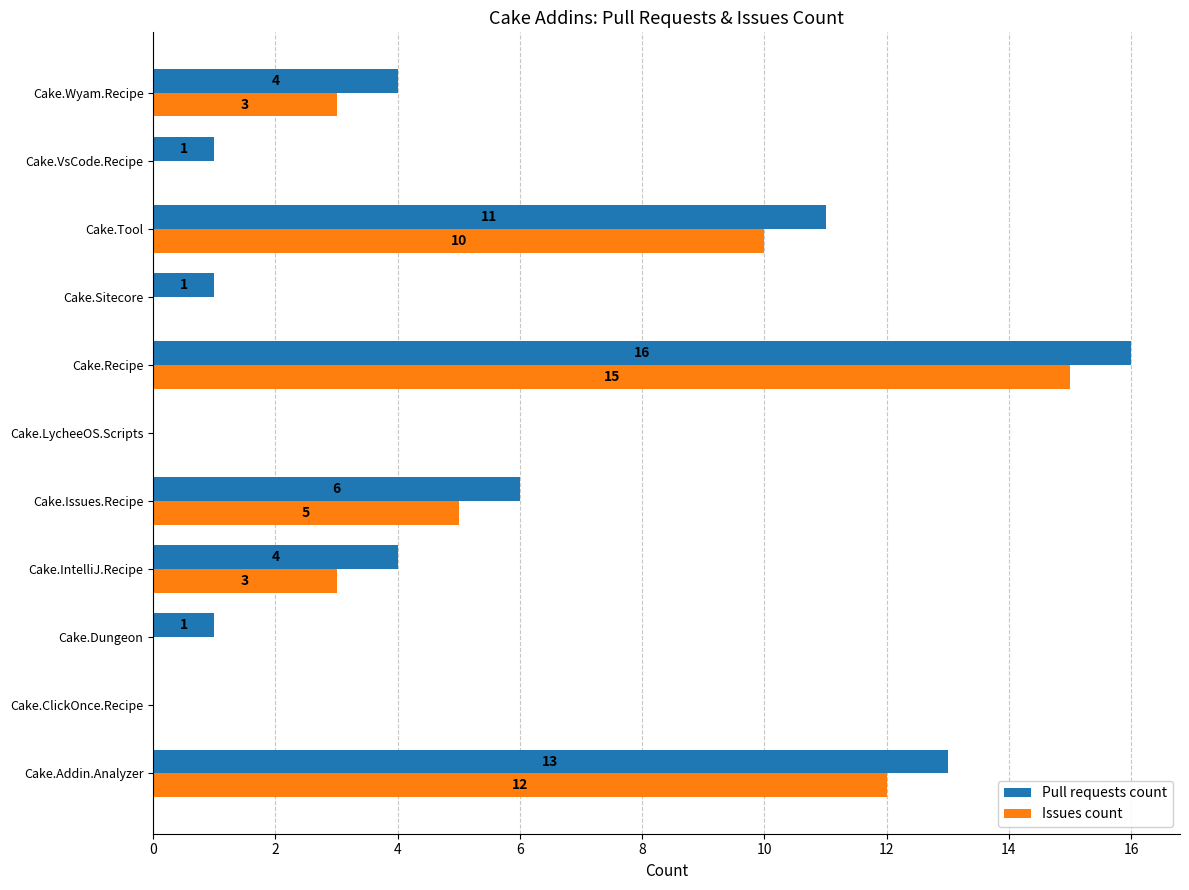

True or false: Pull requests count has a value of 1 at Cake.VsCode.Recipe.

True